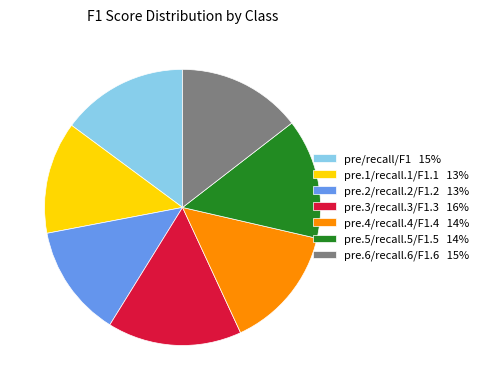

Combined, do pre.3/recall.3/F1.3 16% and pre/recall/F1 15% account for over 50%?

No